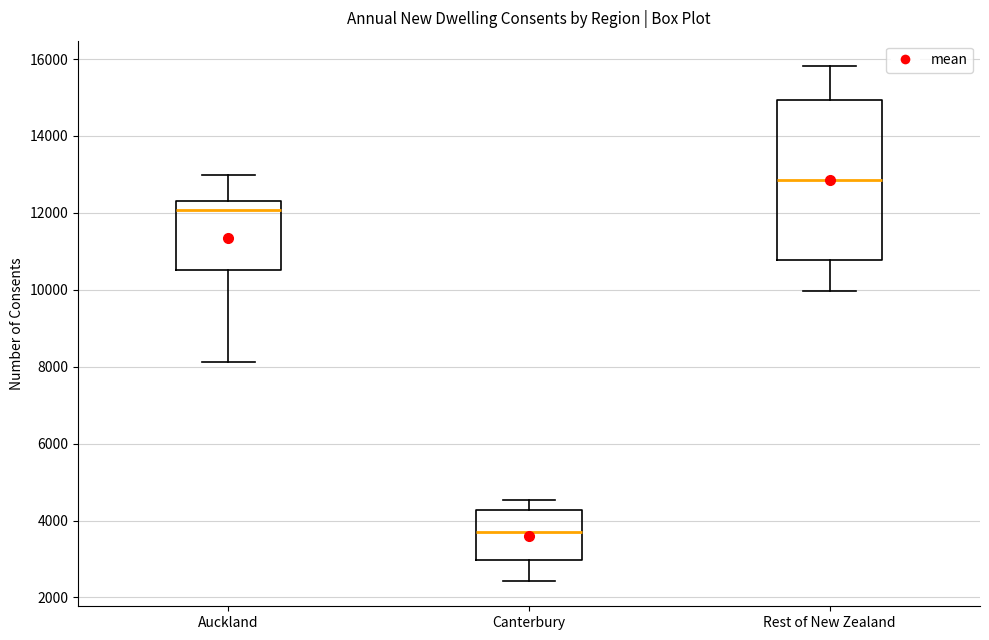

Reading left to right, read every box against the y-axis: the position of its median line, the range the box covers, and the ends of its whiskers. The values are not printed on the chart, so give them approximately, as read against the axis.

Auckland: median 12000, box 10600 to 12400, whiskers 8200 to 13000
Canterbury: median 3600, box 3000 to 4200, whiskers 2400 to 4600
Rest of New Zealand: median 12800, box 10800 to 15000, whiskers 10000 to 15800